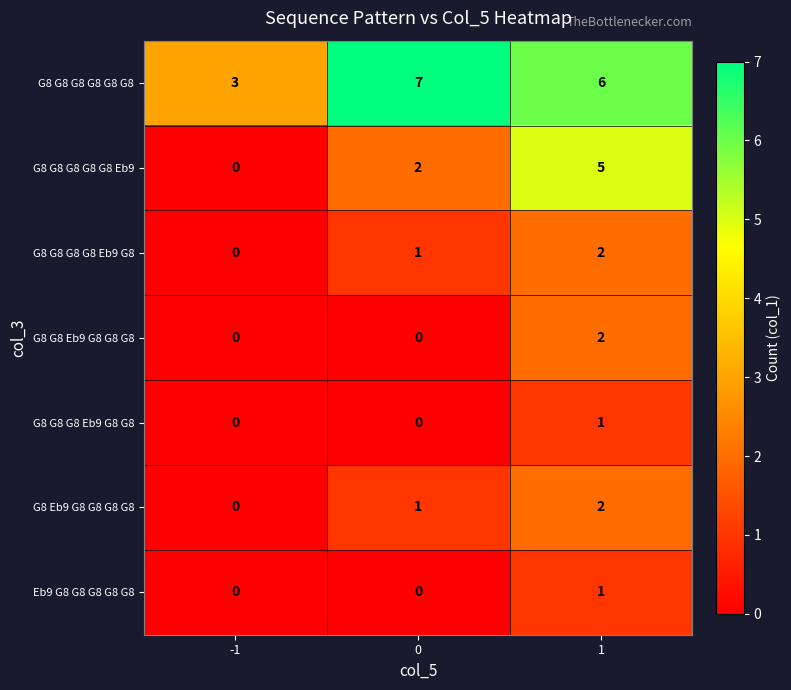

What is the maximum value shown in the chart?

7